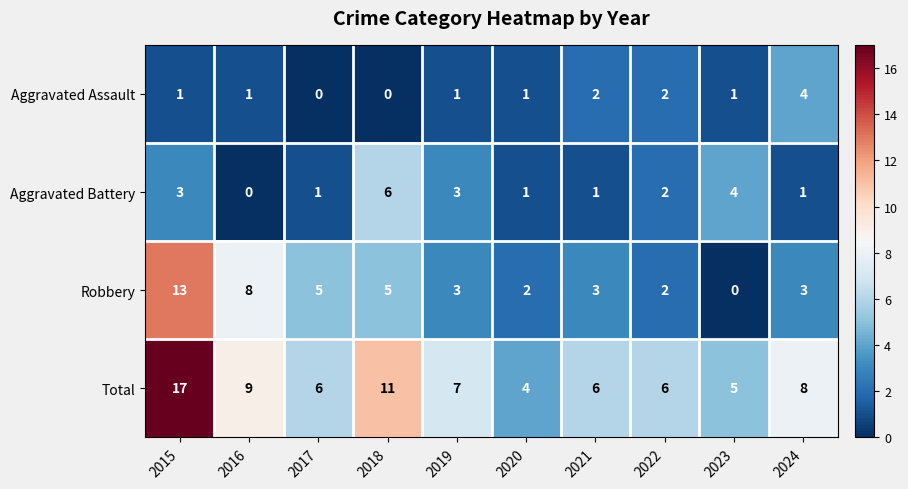

How many data points does each series have?

10